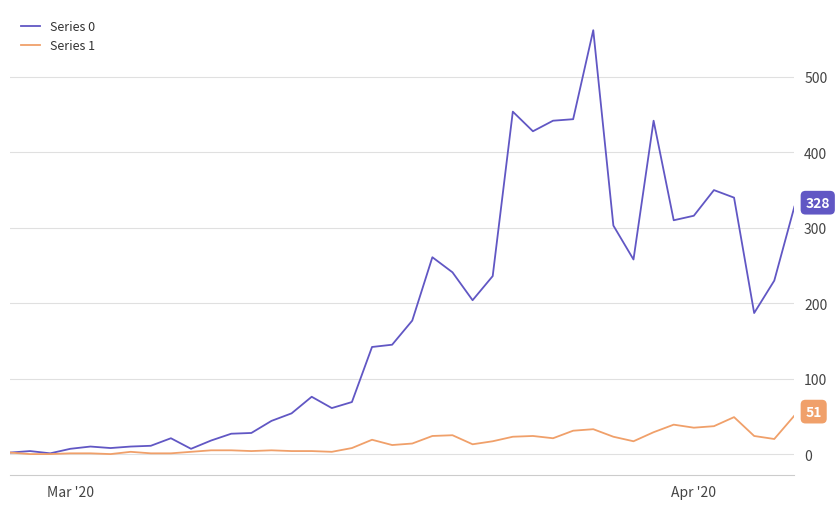

How many lines are shown in the chart?

2